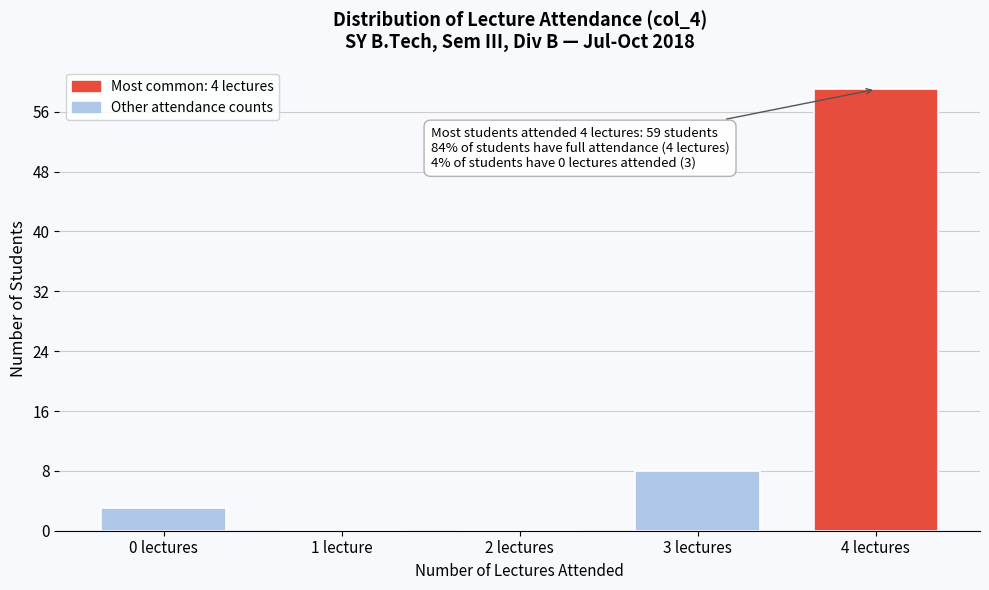

Reading left to right, transcribe all the data shown in this chart.

0 lectures=3	1 lecture=0	2 lectures=0	3 lectures=8	4 lectures=59